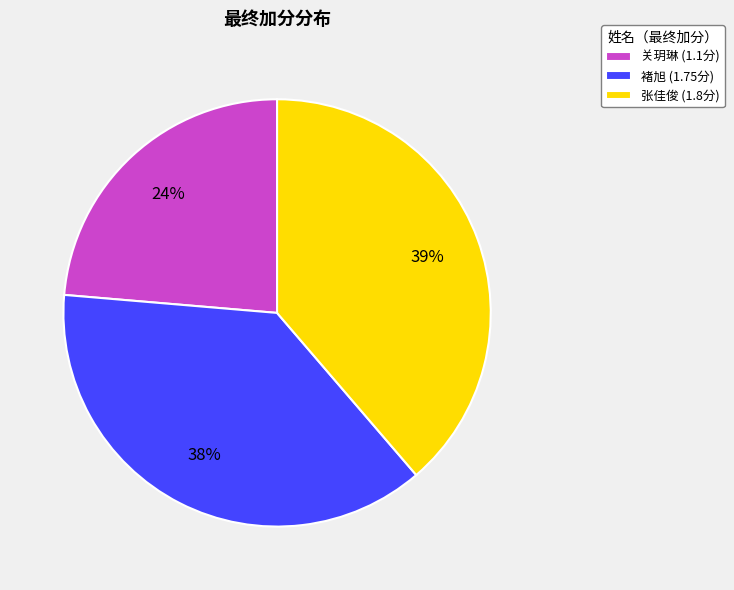

Is the sum of 关玥琳 and 褚旭 greater than half?

Yes